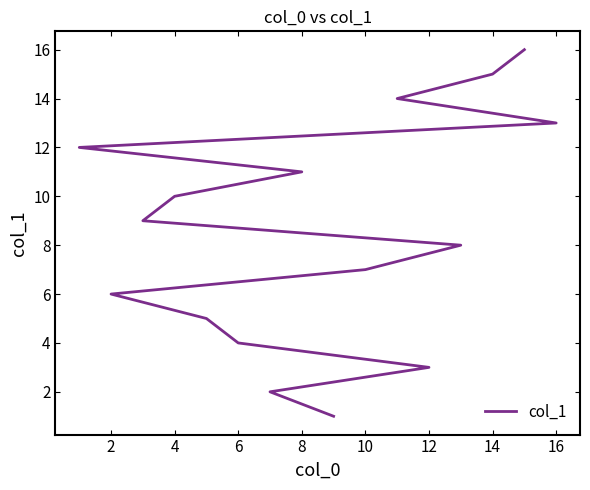

The value at 15 is 10. True or false?

False